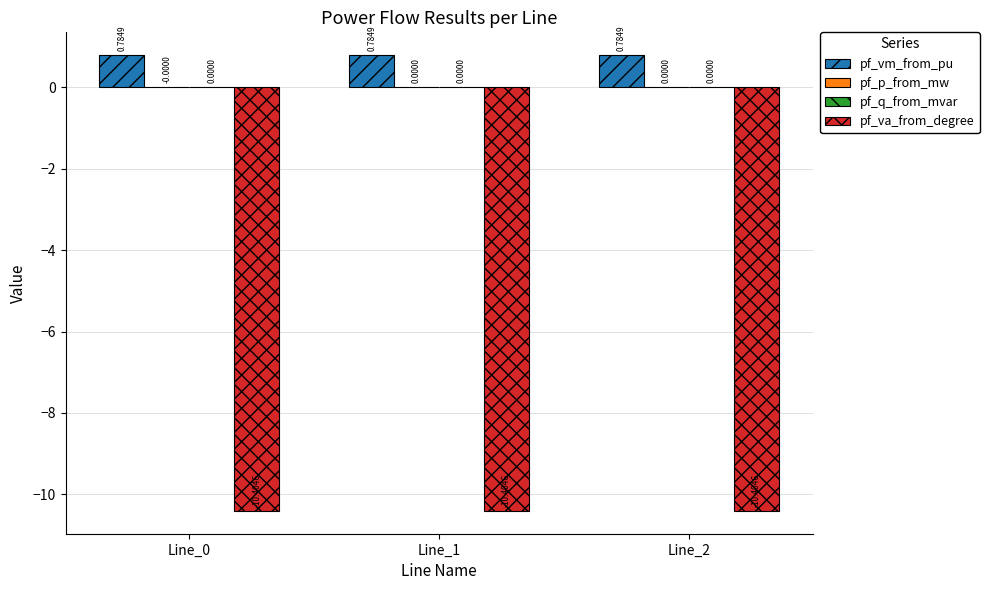

What is the sum of the pf_va_from_degree values at Line_1 and Line_2?

-20.8